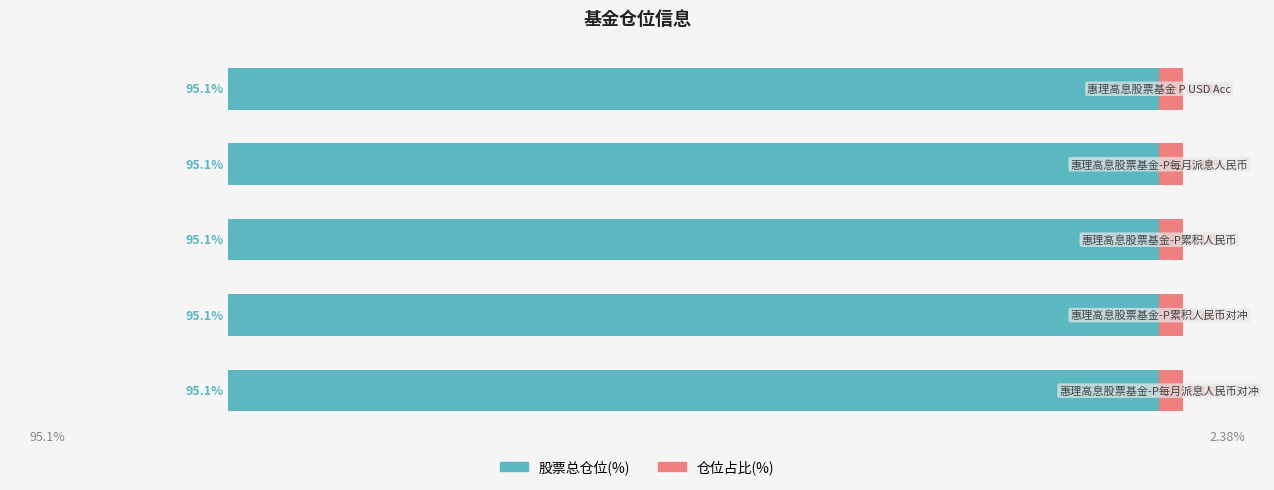

Reading right to left, list all the values displayed in this chart.

股票总仓位: 95.1	95.1	95.1	95.1	95.1
仓位占比: 2.4	2.4	2.4	2.4	2.4